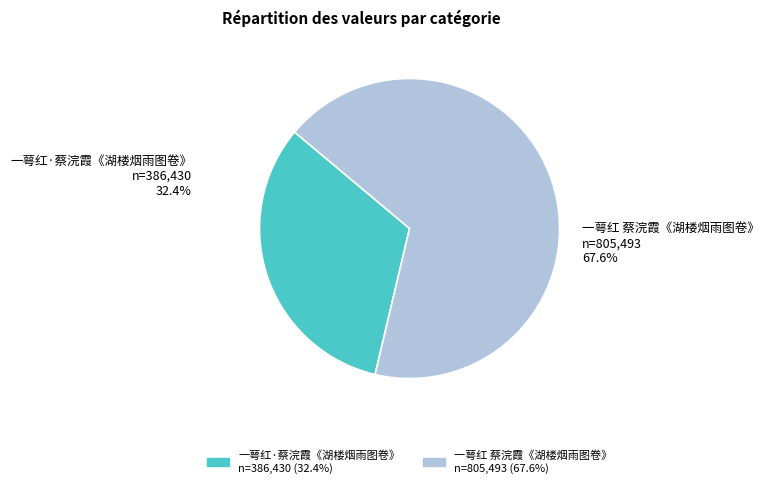

What percentage is the 一萼红 蔡浣霞《湖楼烟雨图卷》 slice, to the nearest percent?

68%